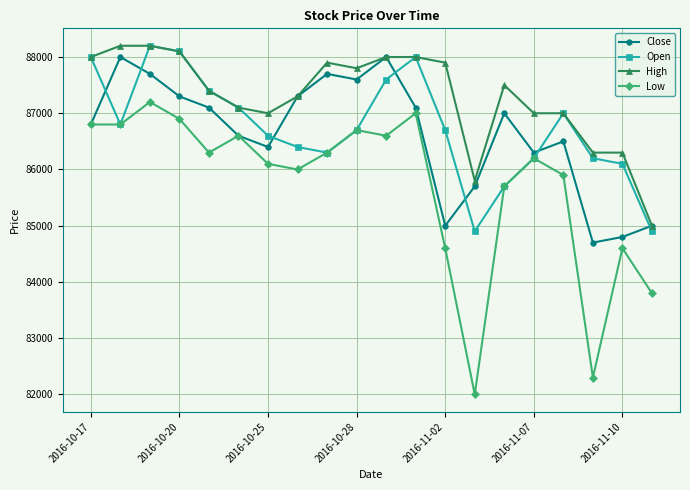

What is the minimum value for Close?

84700